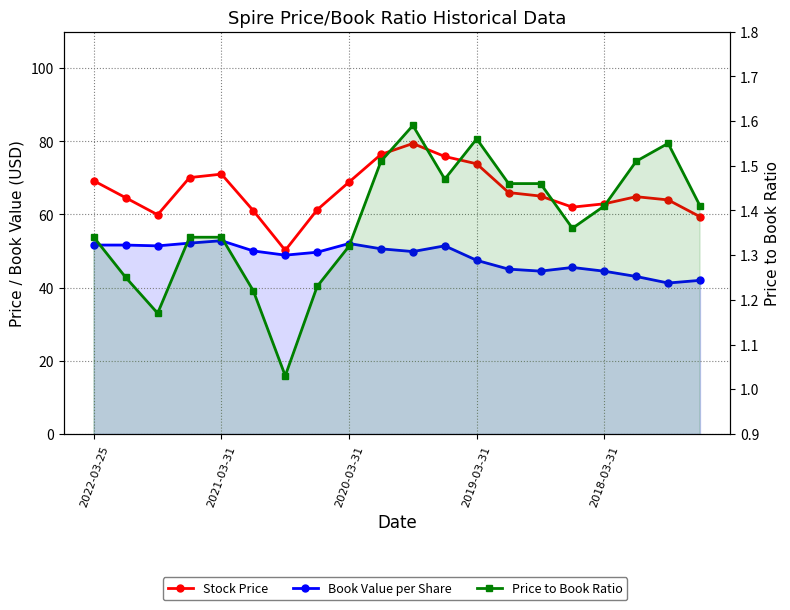

The value of Book Value per Share at 2019-03-31 is 30.5. True or false?

False